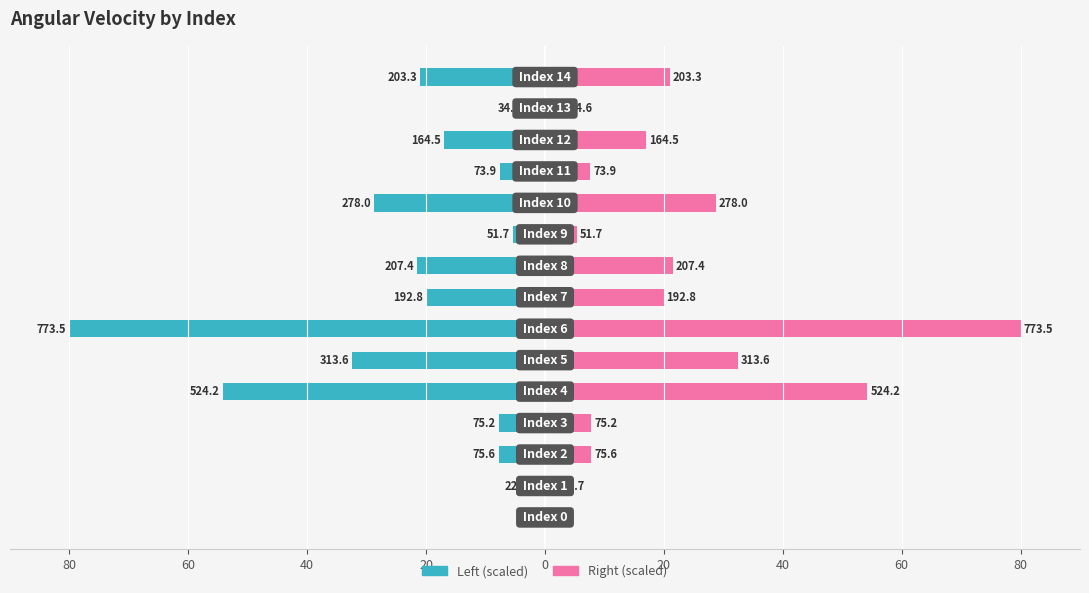

What is the spread (max minus min) of values at 0?

108.4